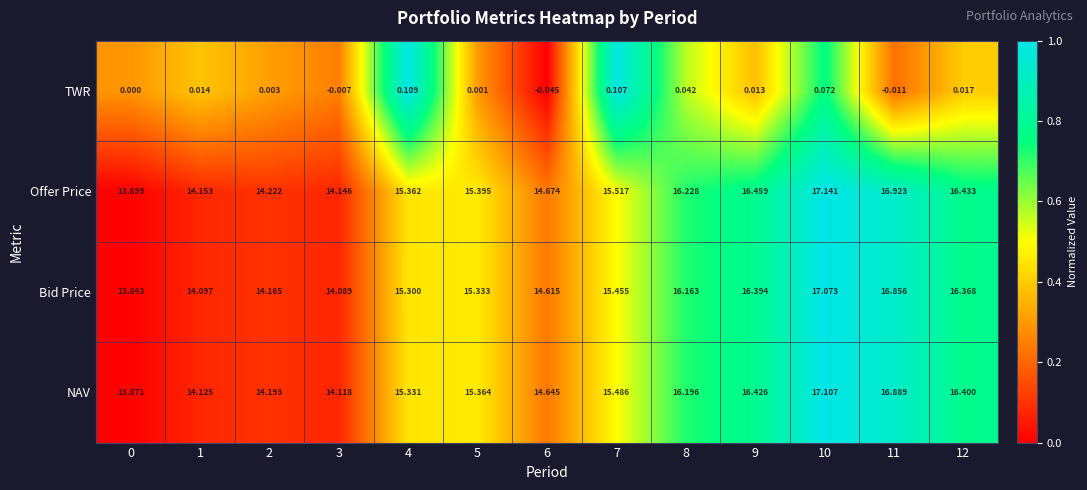

Which series has the largest total across all categories?

Offer Price